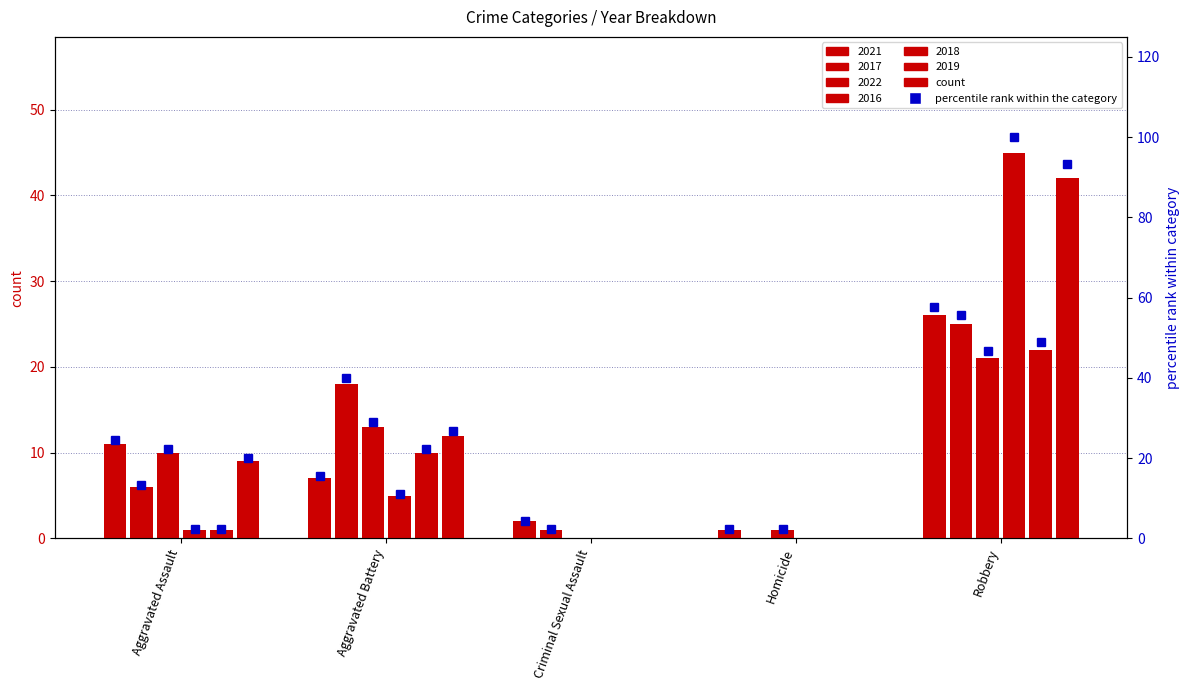

Which series has the largest total across all categories?

2019